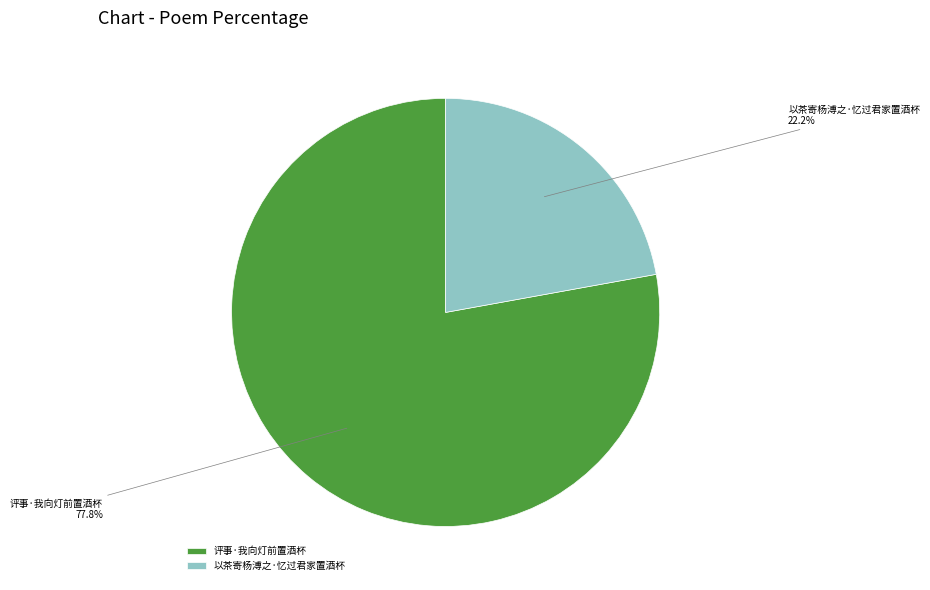

Approximately how many times larger is the value at 以茶寄杨溥之·忆过君家置酒杯 compared to 评事·我向灯前置酒杯?

0.3